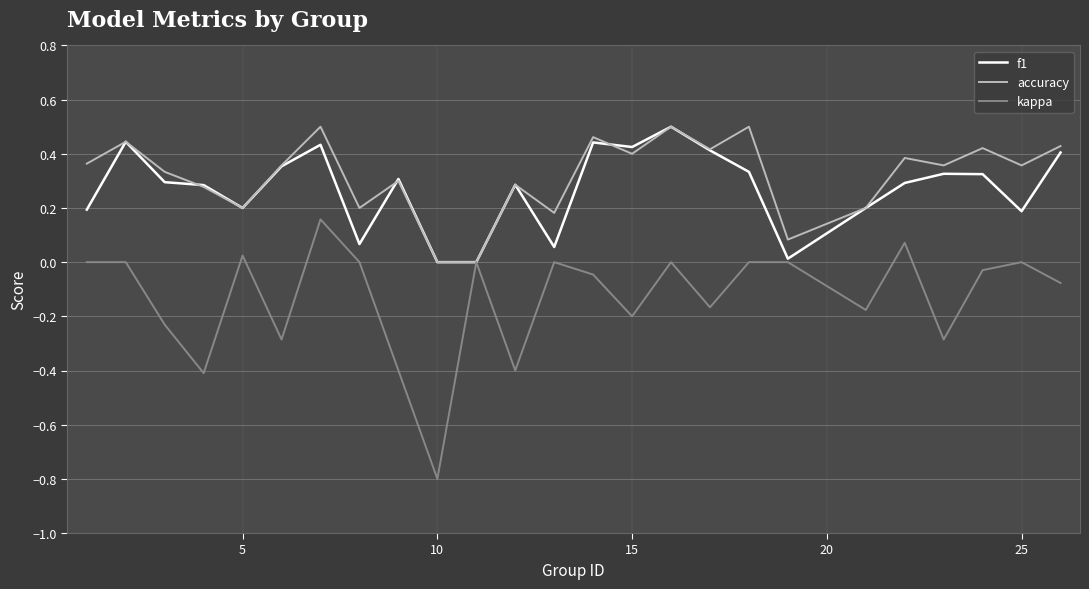

Which series has the largest range (max minus min)?

kappa